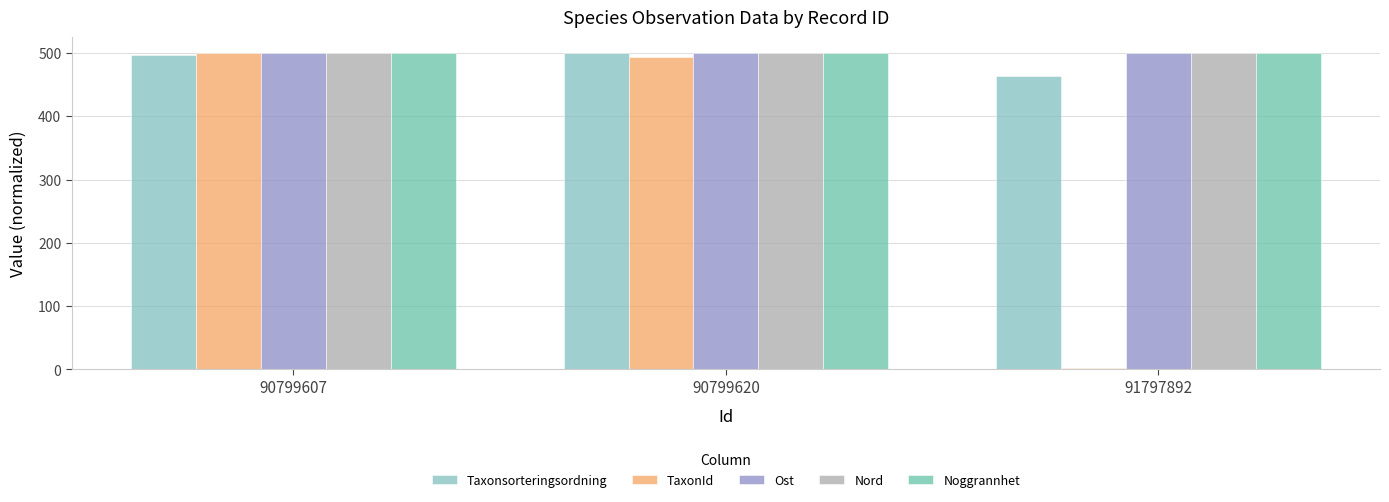

Count the number of data series in this chart.

5